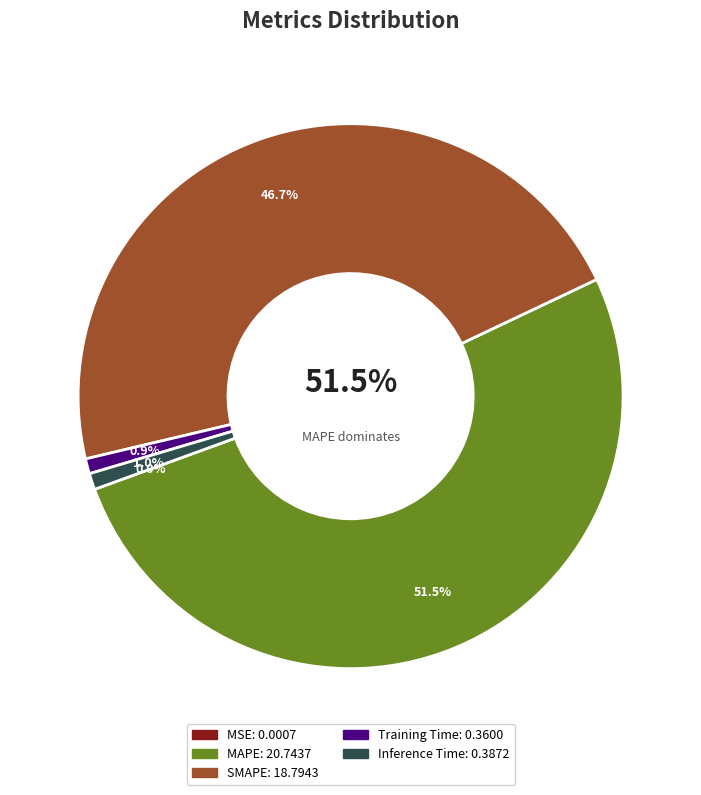

To the nearest percent, what portion does Inference Time represent?

1%